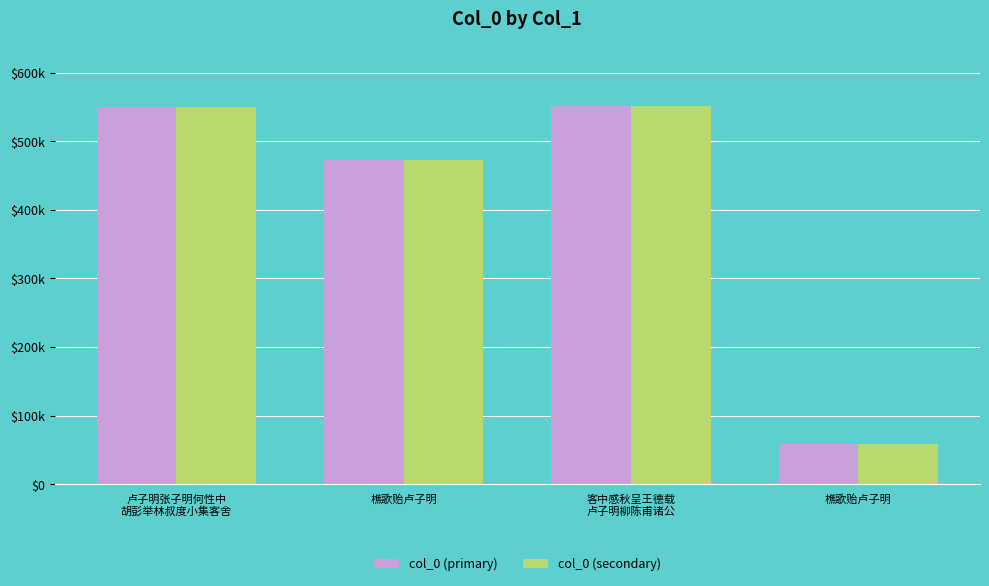

The col_0 (primary) series shows 551186 at 客中感秋呈王德载
卢子明柳陈甫诸公. True or false?

True